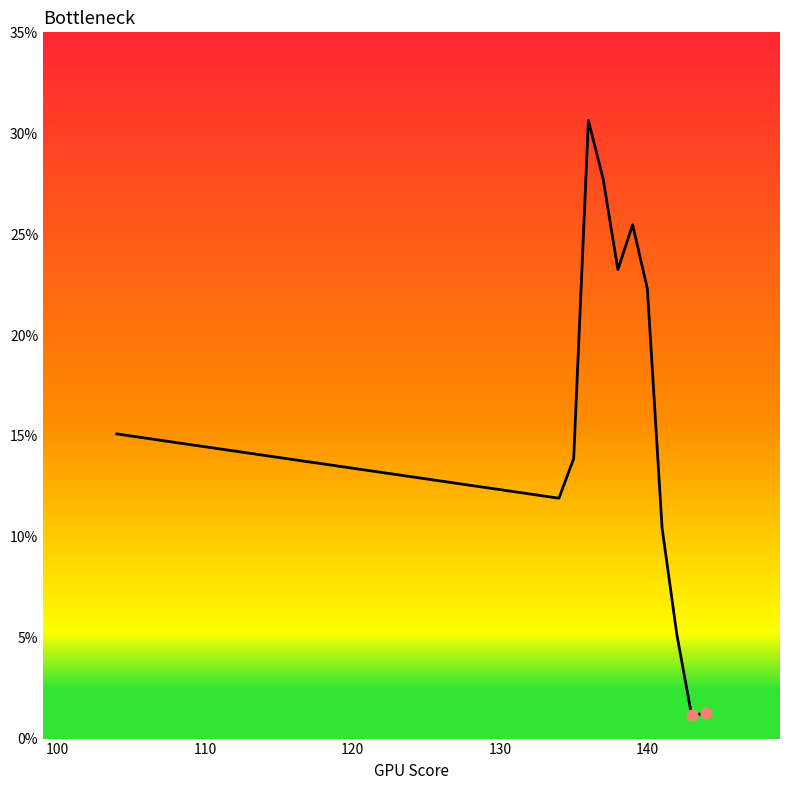

What is the difference between the maximum and minimum values?

29.5